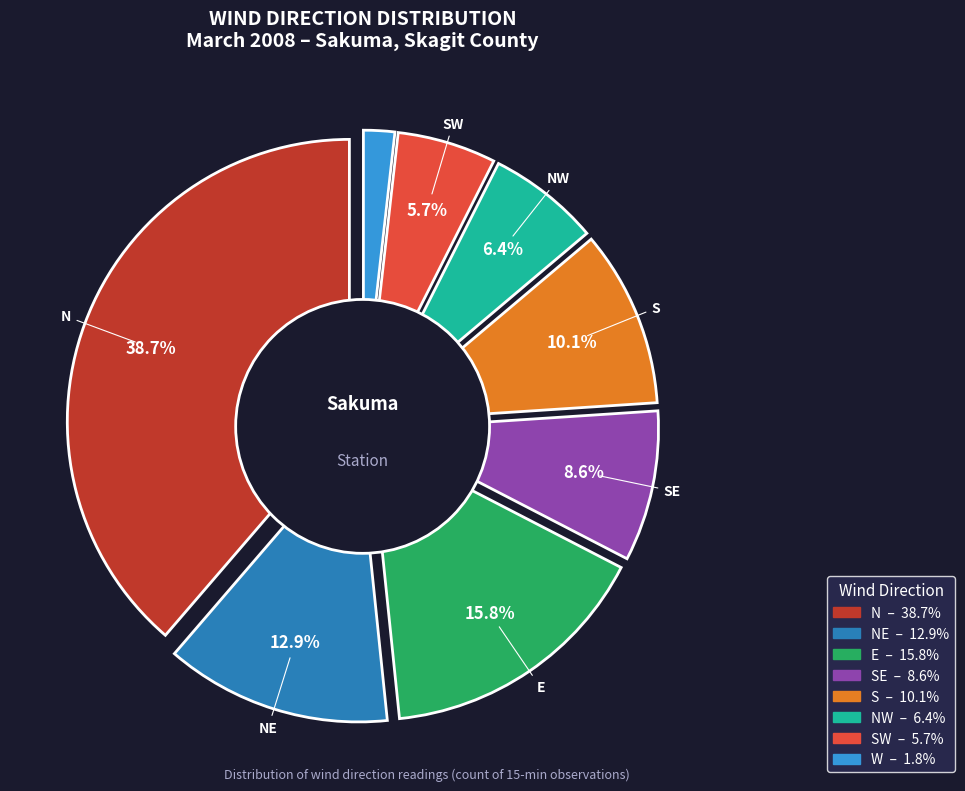

What is the largest slice in the pie chart?

N